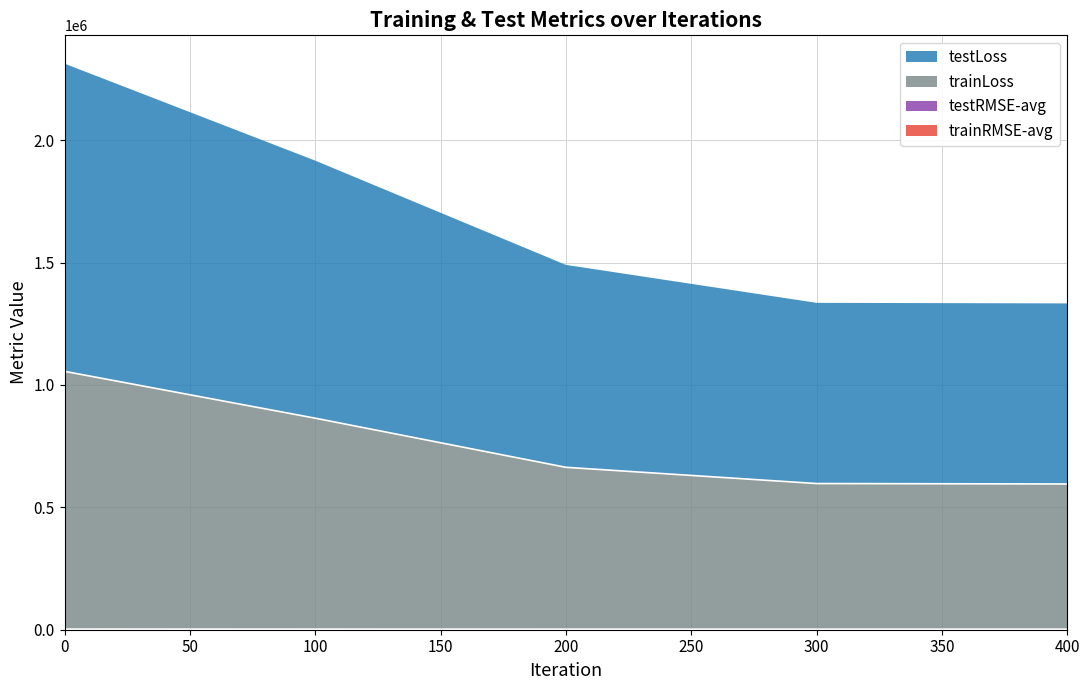

What is the difference between the maximum and second lowest values in the trainLoss series?

458405.9